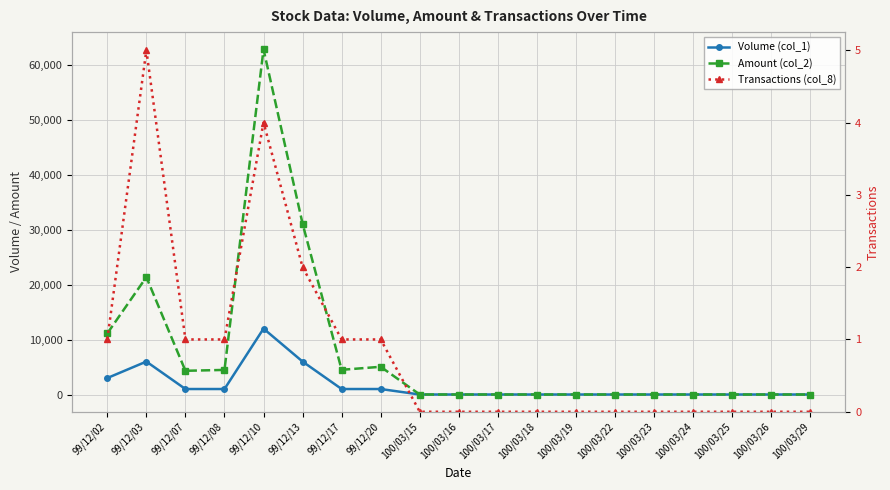

At which label does Amount (col_2) reach its minimum?

100/03/15